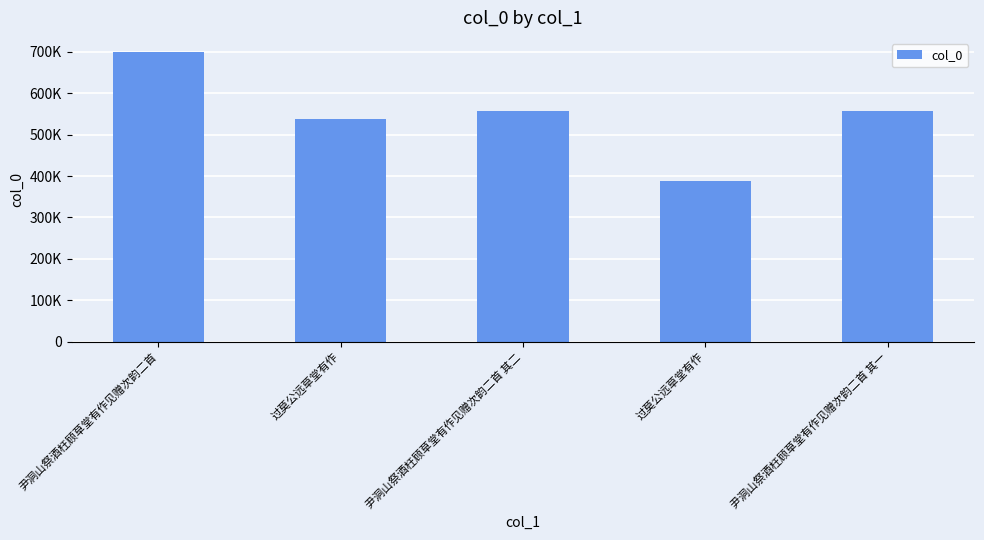

What is the value of the 3rd bar from the left?

556311